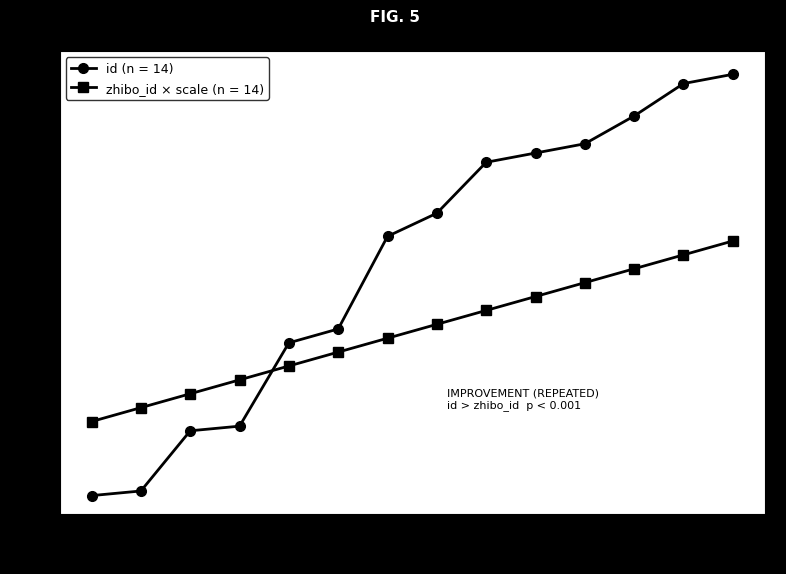

Reading left to right, list all the values displayed in this chart.

id (n = 14): 2245184	2245185	2245198	2245199	2245217	2245220	2245240	2245245	2245256	2245258	2245260	2245266	2245273	2245275
zhibo_id × scale (n = 14): 2245200	2245203	2245206	2245209	2245212	2245215	2245218	2245221	2245224	2245227	2245230	2245233	2245236	2245239